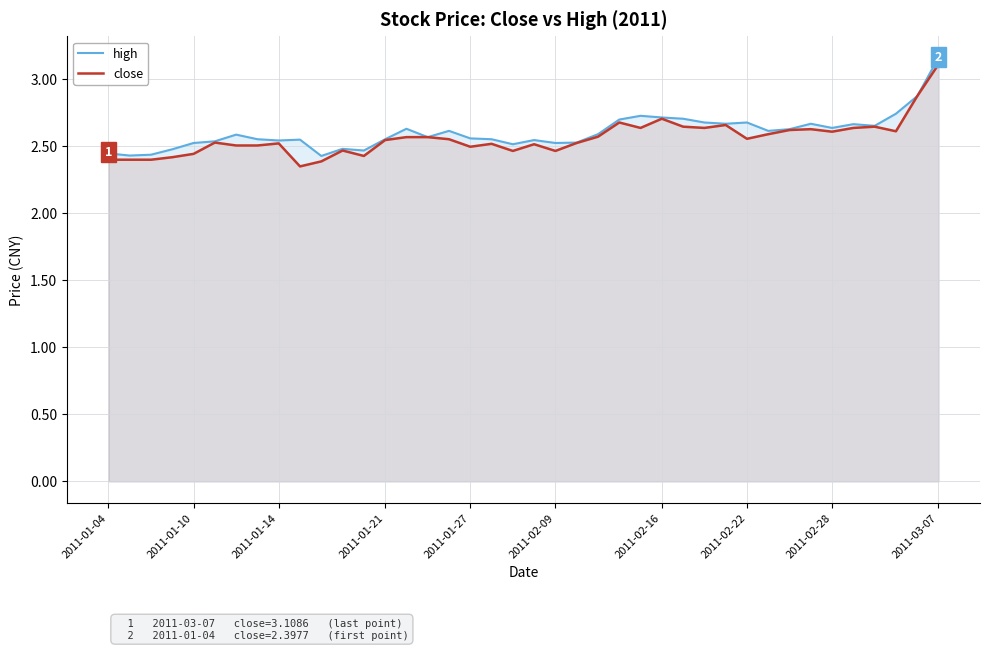

What is the difference between the maximum and minimum values in the high series?

0.7